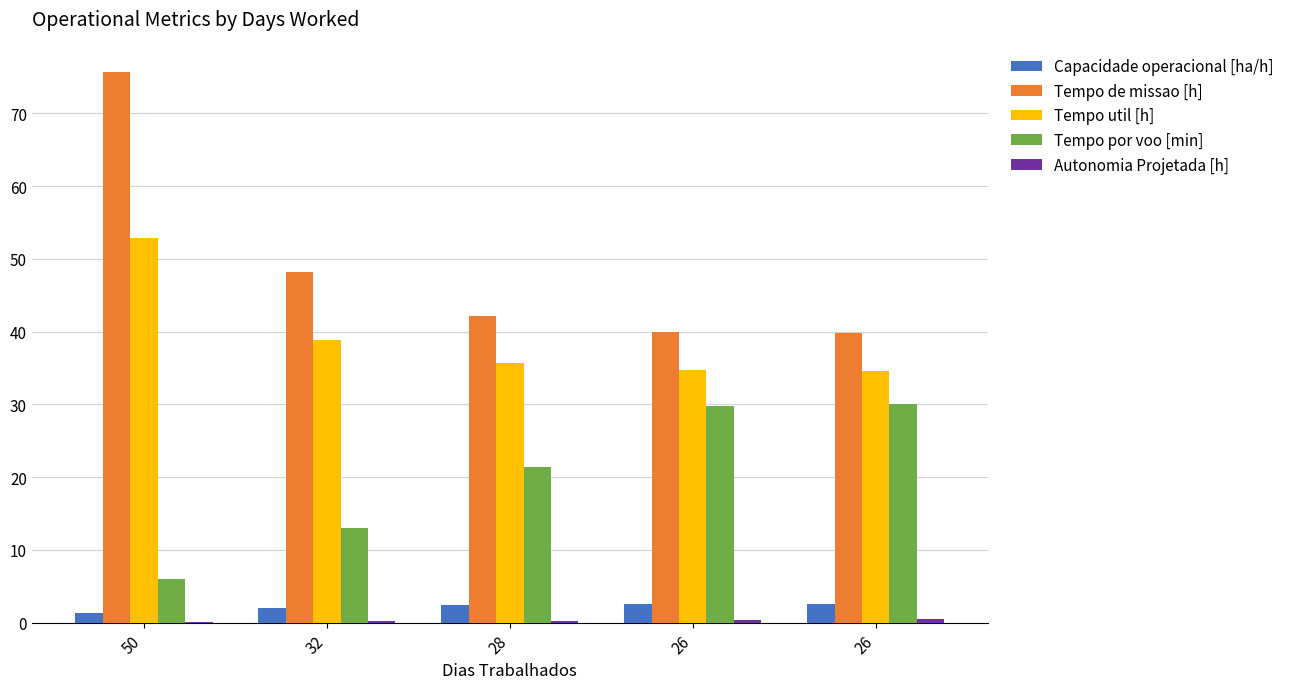

Rank the series at 32 from lowest to highest value.

Autonomia Projetada [h], Capacidade operacional [ha/h], Tempo por voo [min], Tempo util [h], Tempo de missao [h]